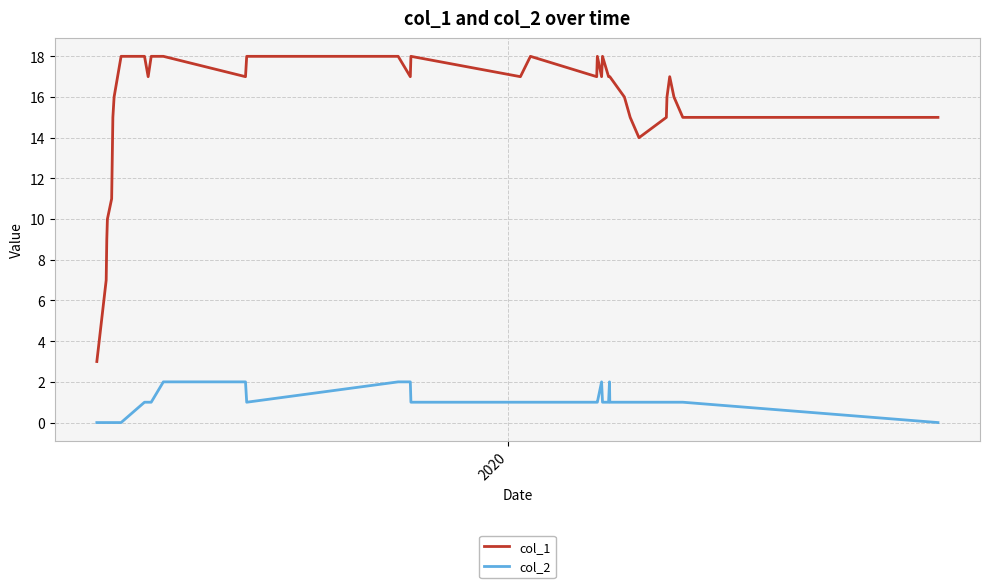

How many lines are shown in the chart?

2